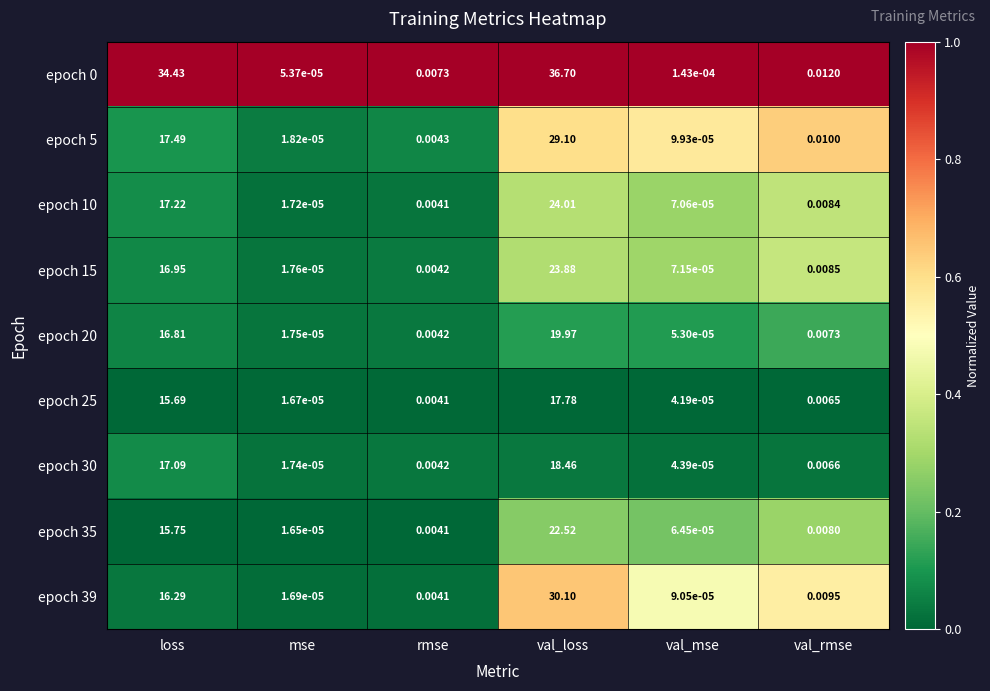

At which label is epoch 35 closest to 11?

loss